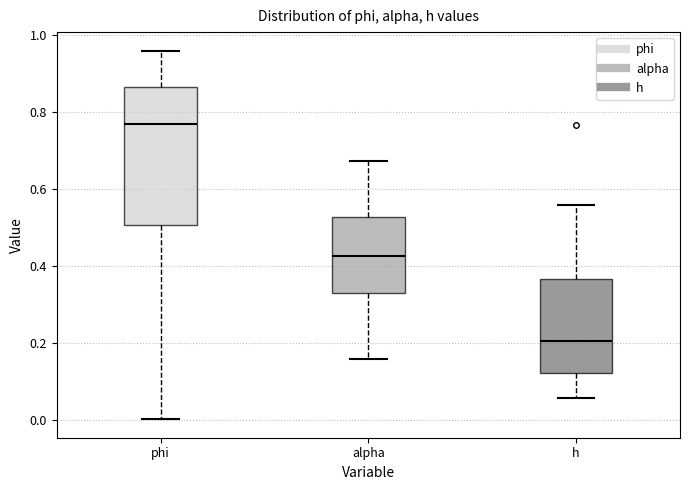

Where does the median line of the box for phi sit on the y-axis? The values are not printed on the chart, so give them approximately, as read against the axis.

0.76